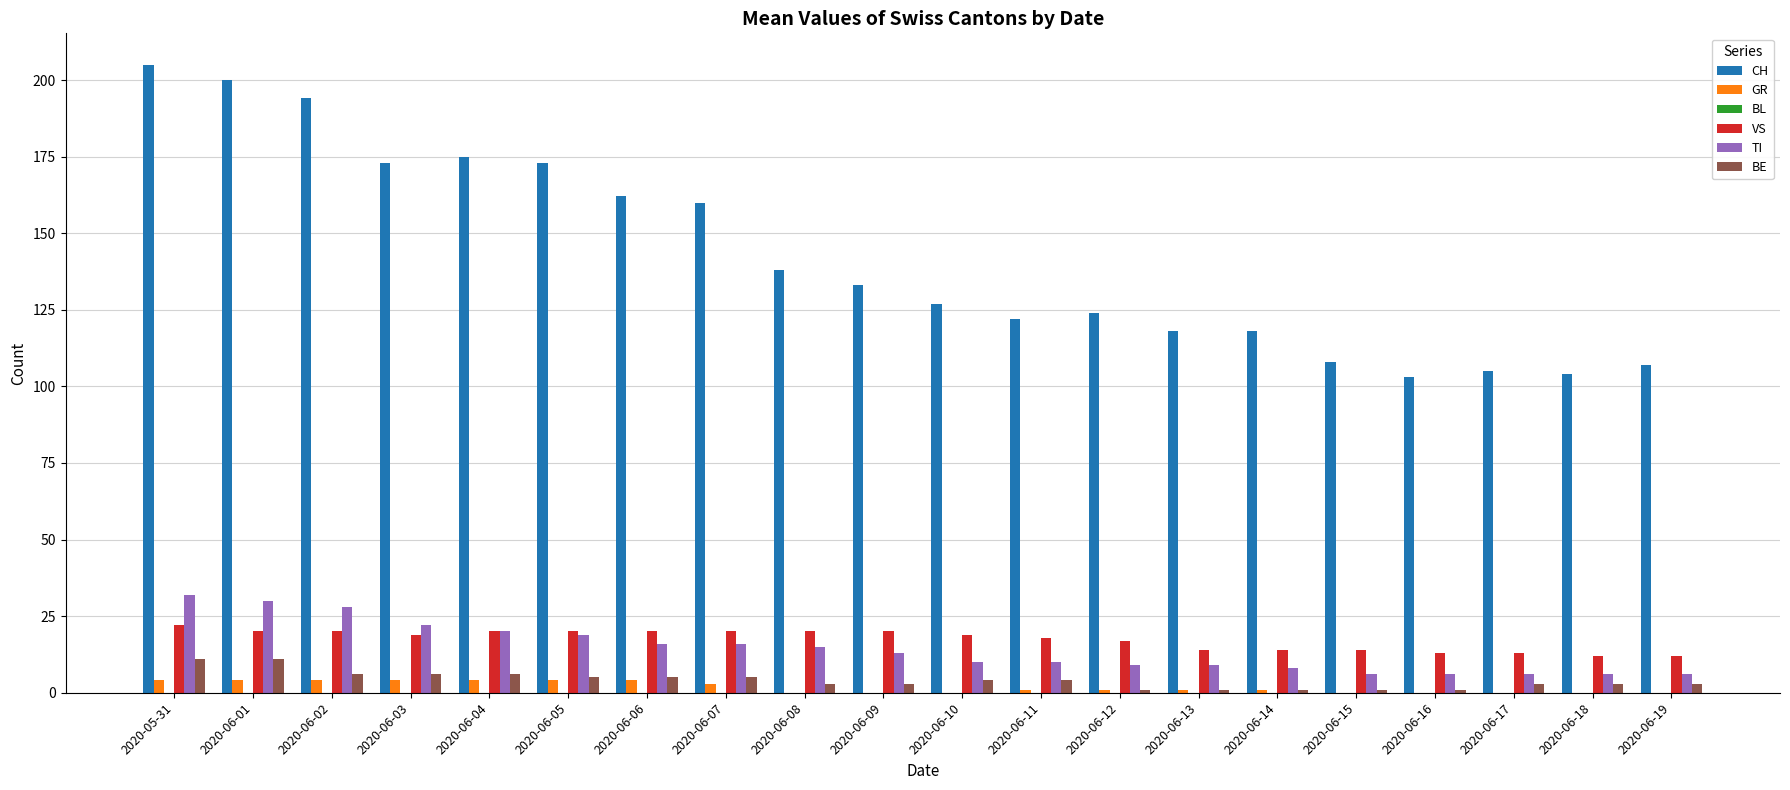

How many series are shown in this chart?

5